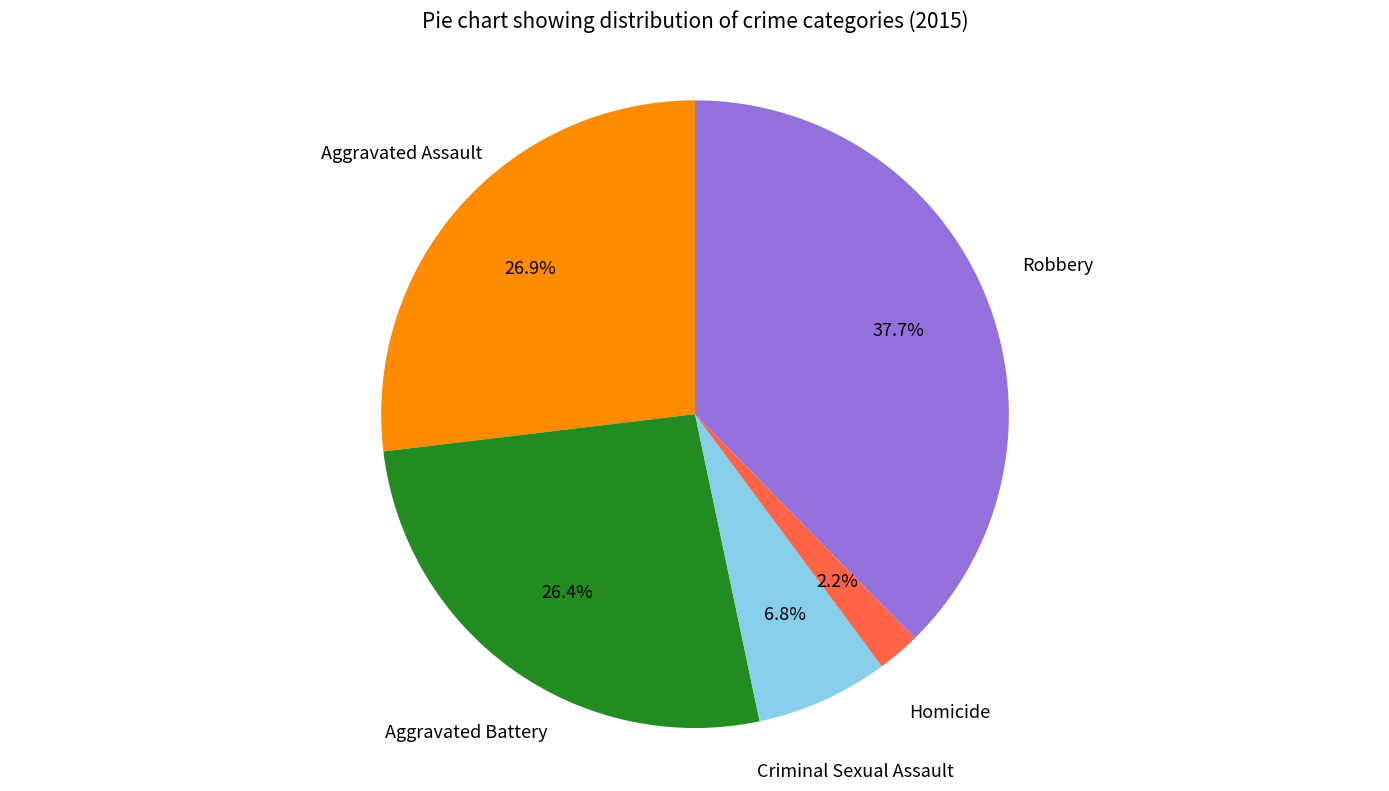

Is there a majority slice in this chart?

No